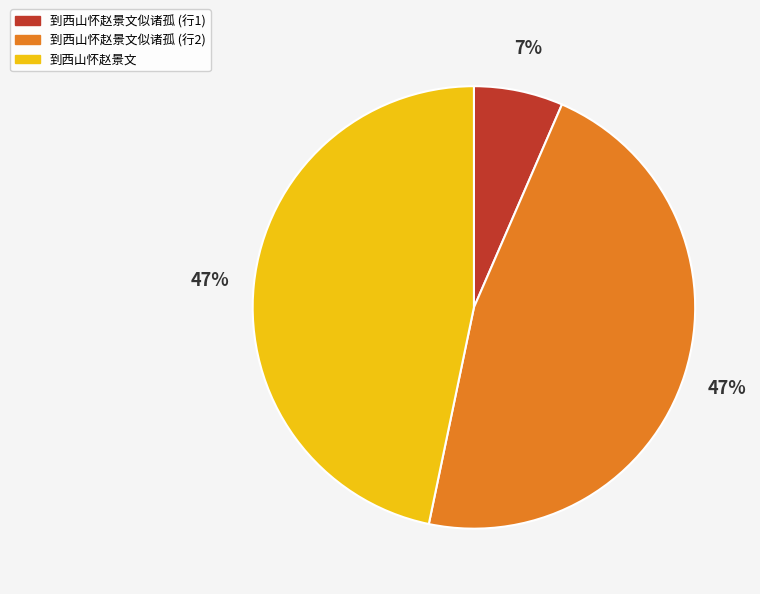

To the nearest percent, what is the average slice percentage?

33%